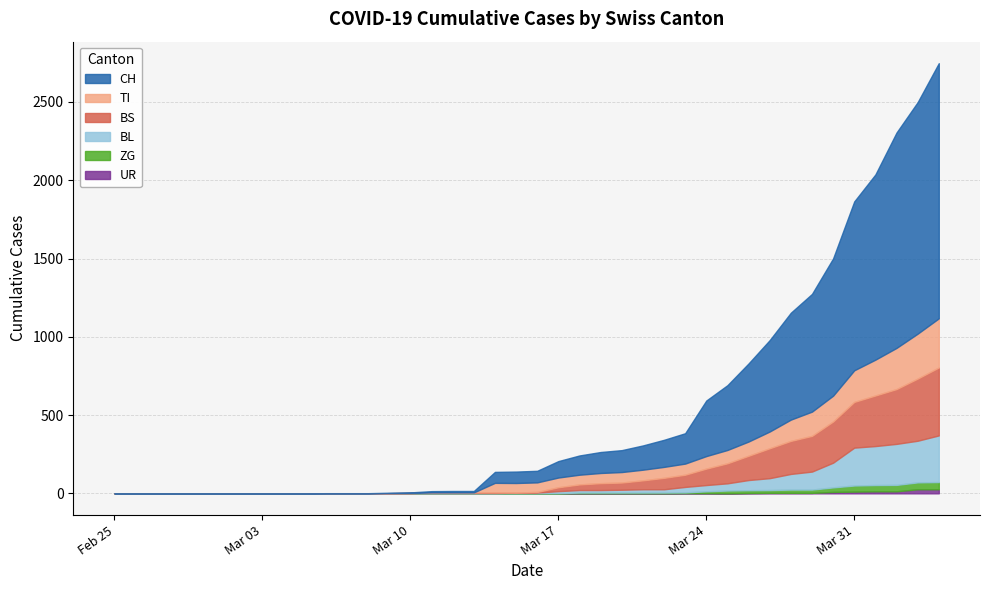

Which series changed the most between 2020-02-28 and 2020-03-04?

CH